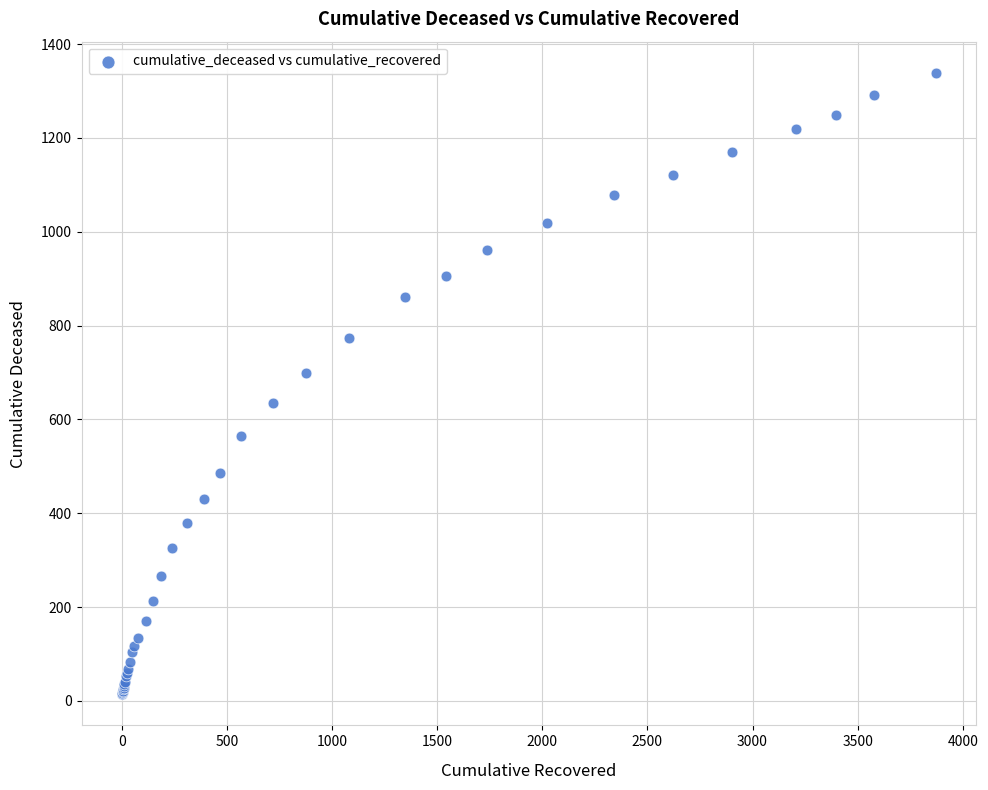

What Y value in the scatter plot is closest to 676?

700